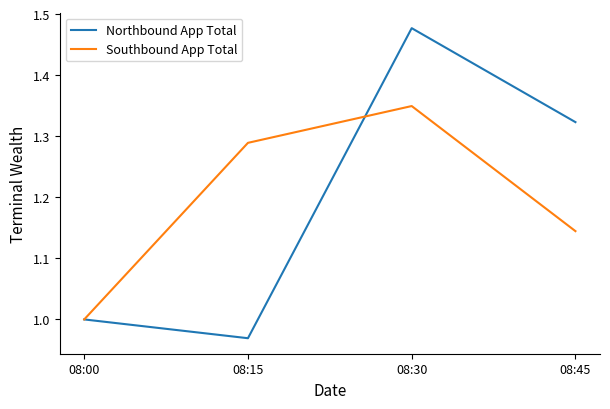

Is it true that Northbound App Total equals 0.5 at 08:15?

False